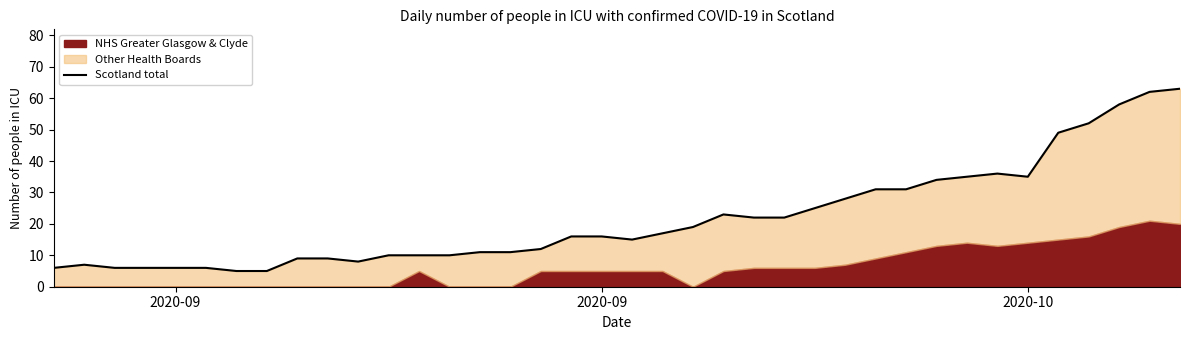

Reading left to right, transcribe all the data shown in this chart.

6	7	6	6	6	6	5	5	9	9	8	10	10	10	11	11	12	16	16	15	17	19	23	22	22	25	28	31	31	34	35	36	35	49	52	58	62	63